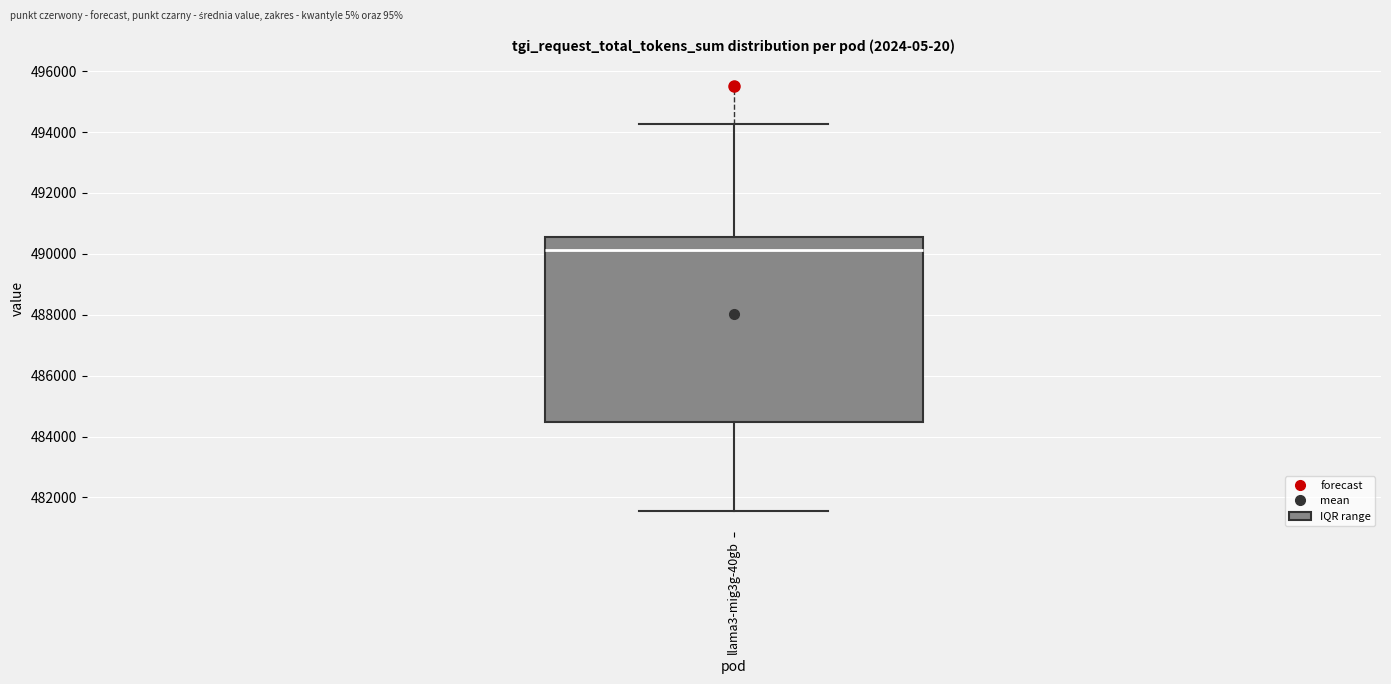

Read this box plot against the y-axis: the position of the median line, the range covered by the box, and the ends of both whiskers. The values are not printed on the chart, so give them approximately, as read against the axis.

median 490200, box 484400 to 490600, whiskers 481600 to 494200